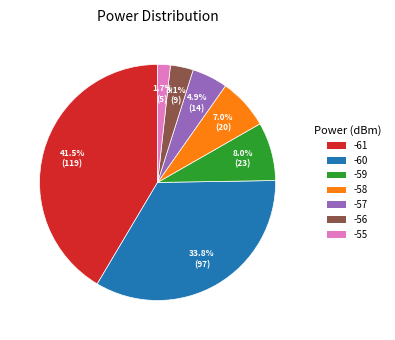

Does -56 account for over 50% of the chart?

No